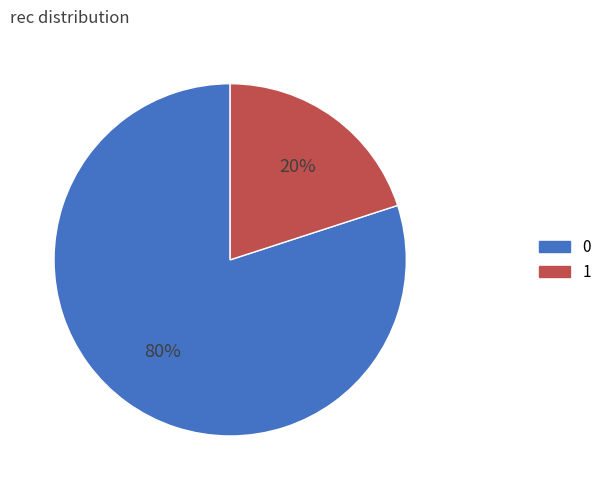

Is there a majority slice in this chart?

Yes